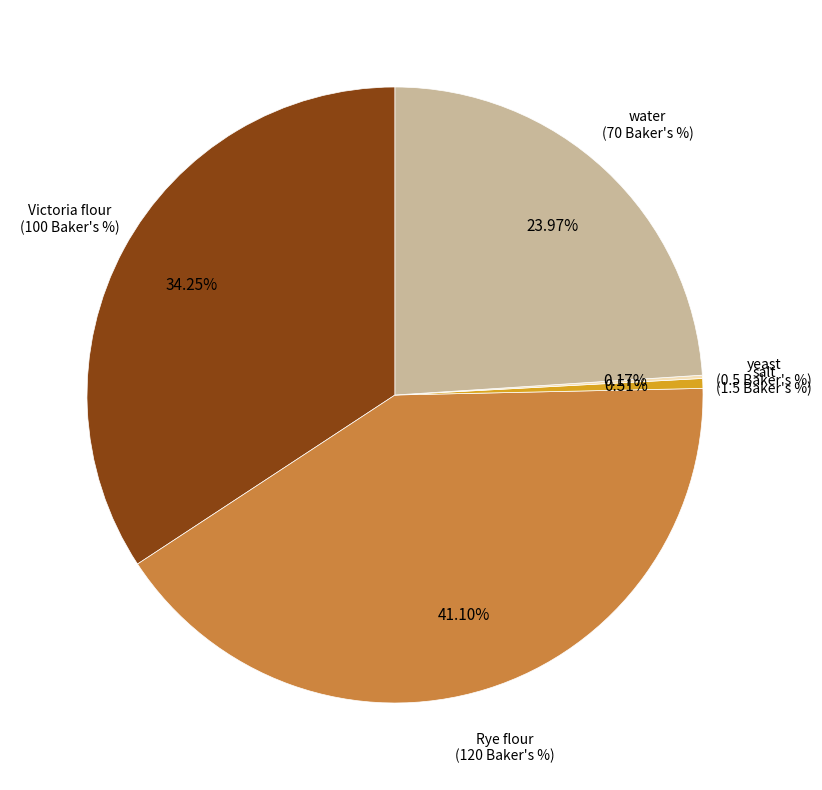

Is there any slice that represents more than half of the pie?

No